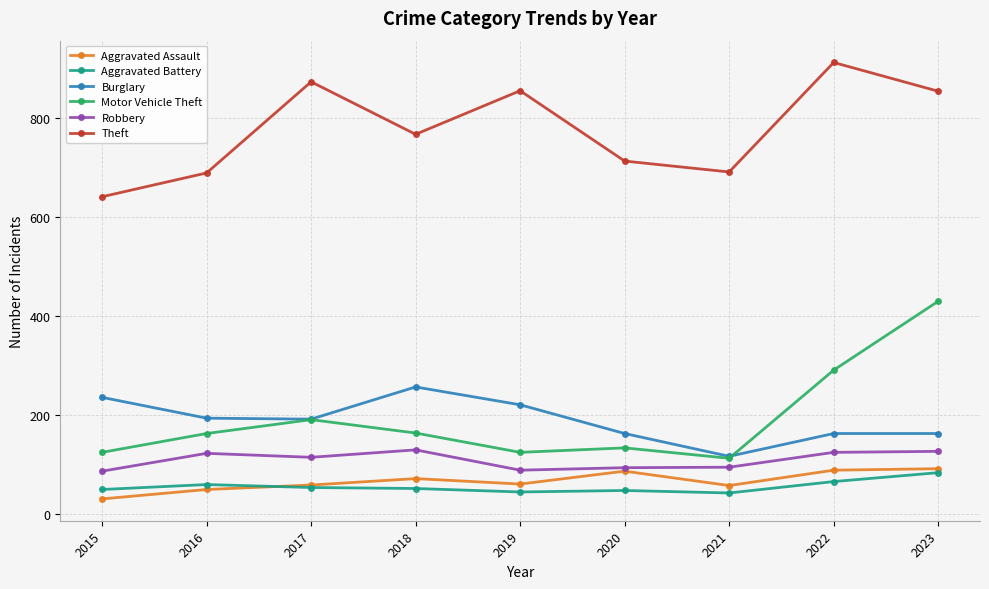

Which series has the largest total across all categories?

Theft